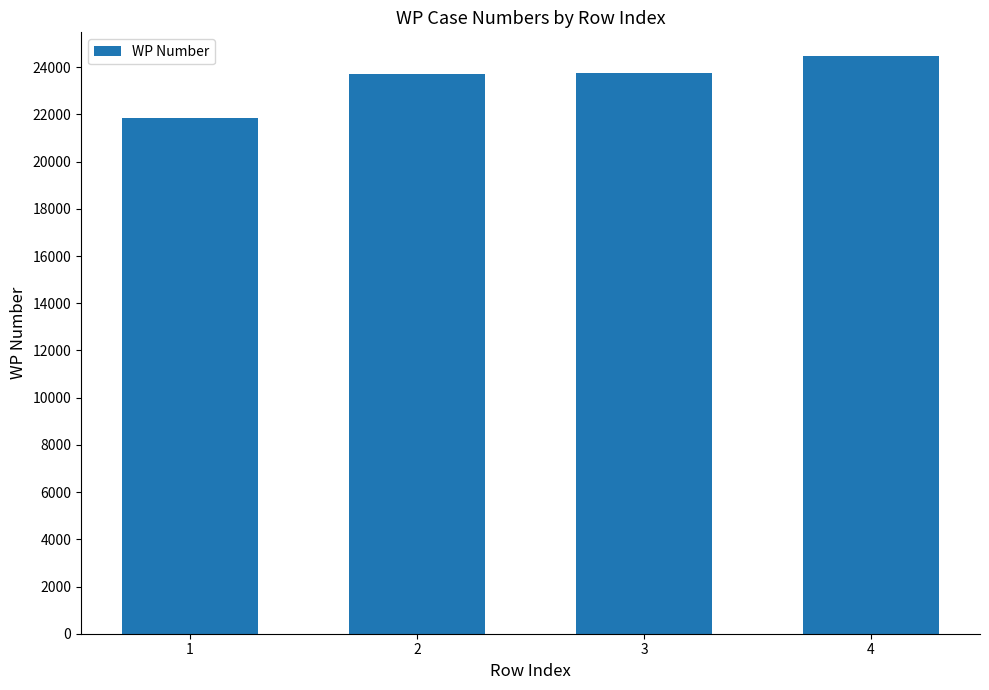

Which label corresponds to the smallest value in the chart?

1